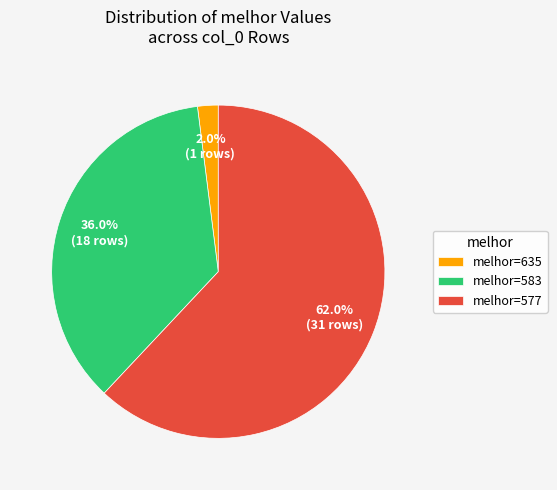

How many slices are in this pie chart?

3